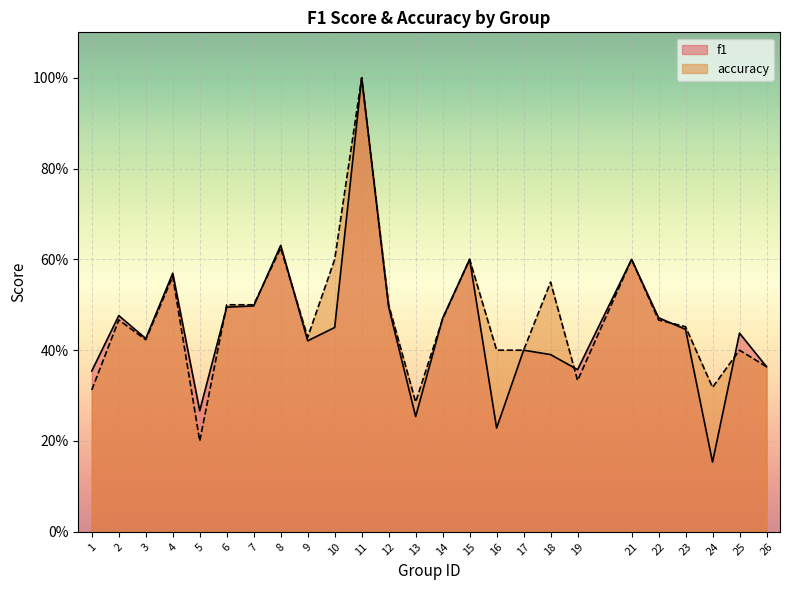

Reading left to right, what are all the values shown in this chart?

f1: 0.4	0.5	0.4	0.6	0.3	0.5	0.5	0.6	0.4	0.5	1.0	0.5	0.3	0.5	0.6	0.2	0.4	0.4	0.4	0.6	0.5	0.4	0.2	0.4	0.4
accuracy: 0.3	0.5	0.4	0.6	0.2	0.5	0.5	0.6	0.4	0.6	1.0	0.5	0.3	0.5	0.6	0.4	0.4	0.6	0.3	0.6	0.5	0.5	0.3	0.4	0.4